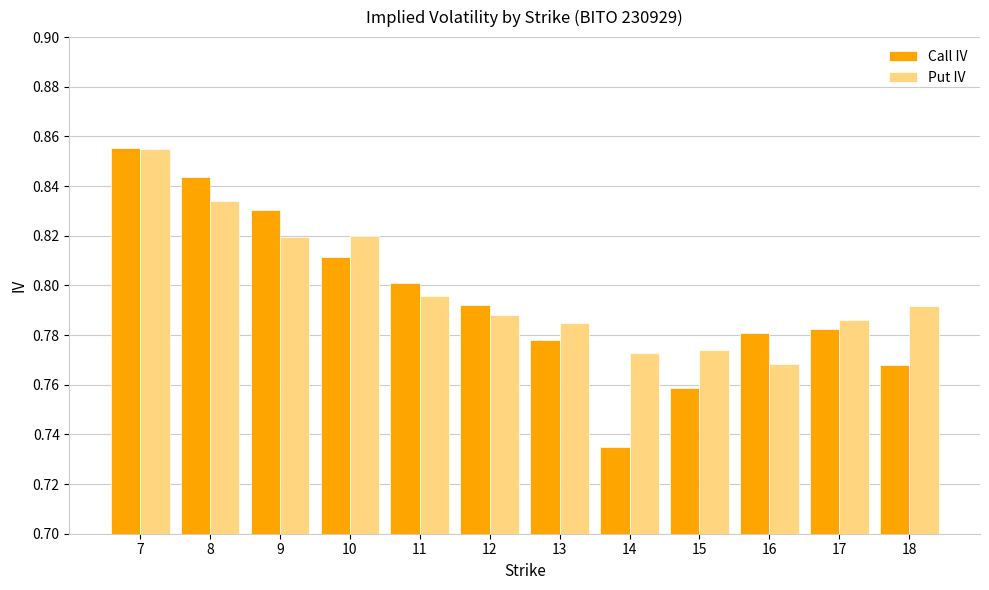

At how many categories does at least one series exceed 0?

12